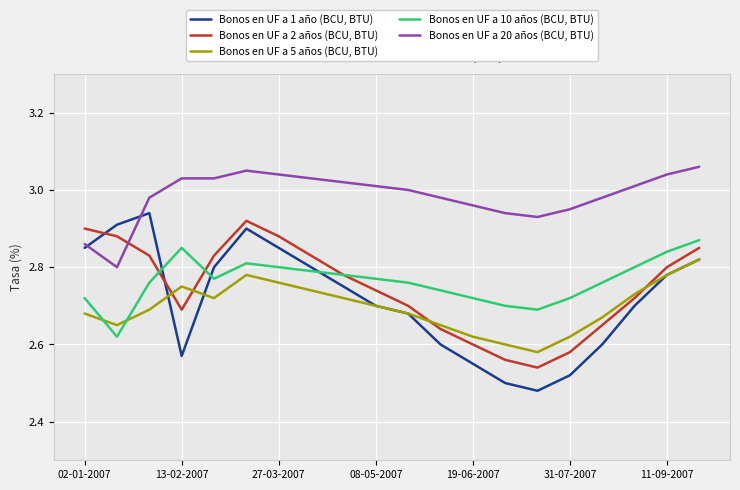

Which series has the largest total across all categories?

Bonos en UF a 20 años (BCU, BTU)